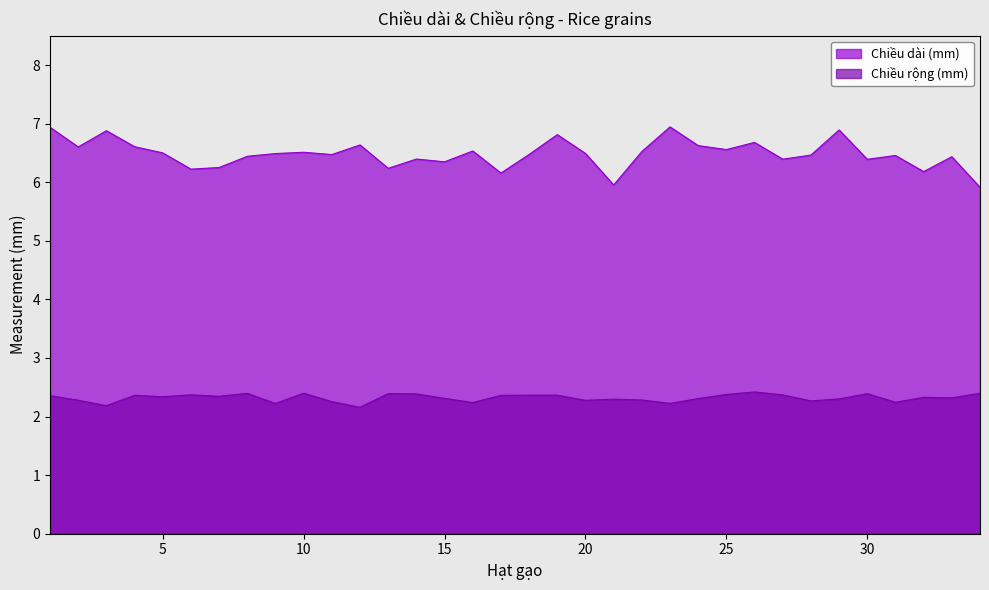

What are all the series names shown in the legend?

Chiều dài (mm), Chiều rộng (mm)